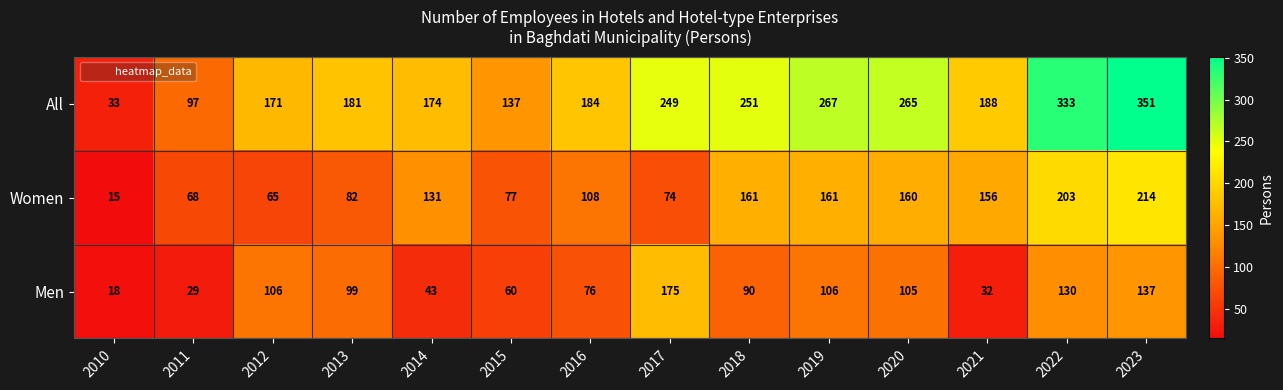

Which series has the largest total across all categories?

All